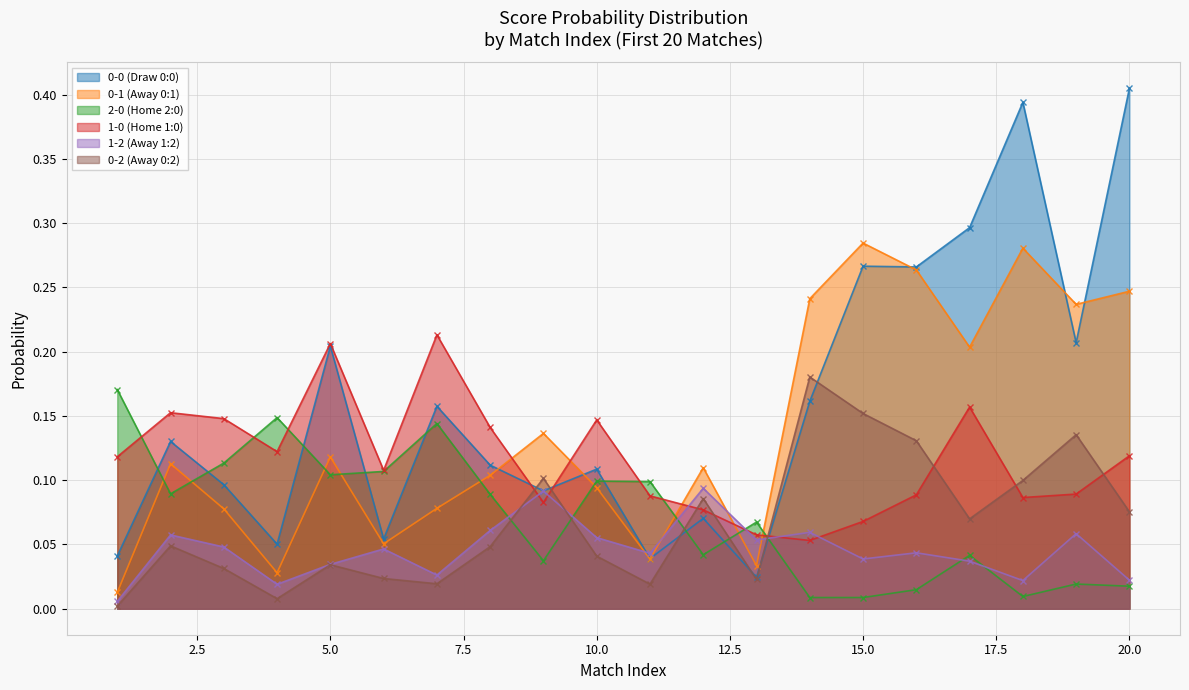

What is the difference between the maximum and minimum values in the 1-2 (Away 1:2) series?

0.1